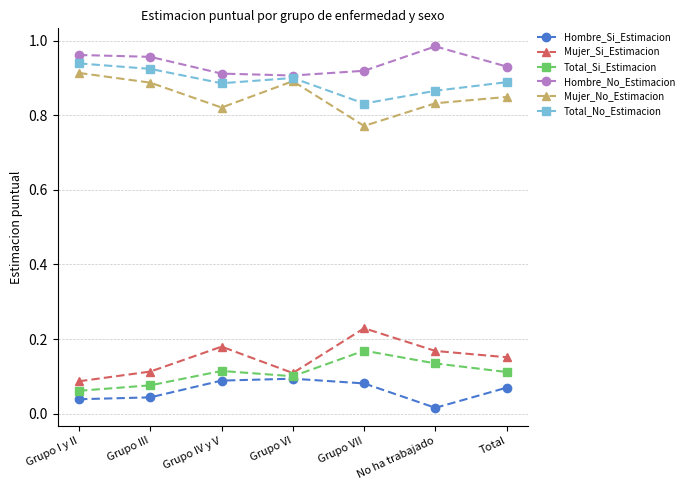

Where is Hombre_Si_Estimacion nearest to the value 0?

No ha trabajado